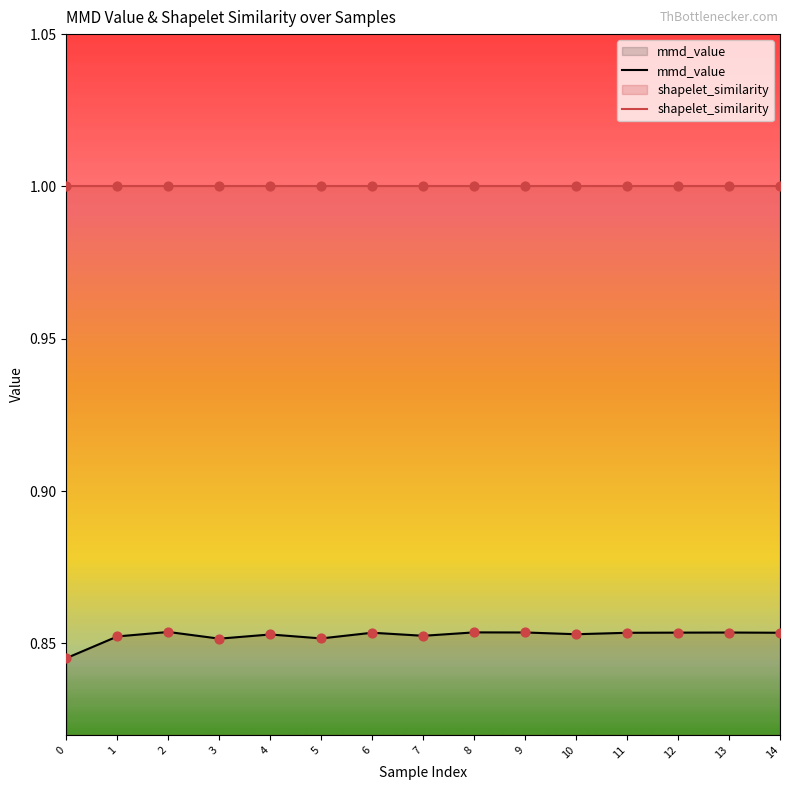

Which series contains the lowest Y value?

mmd_value